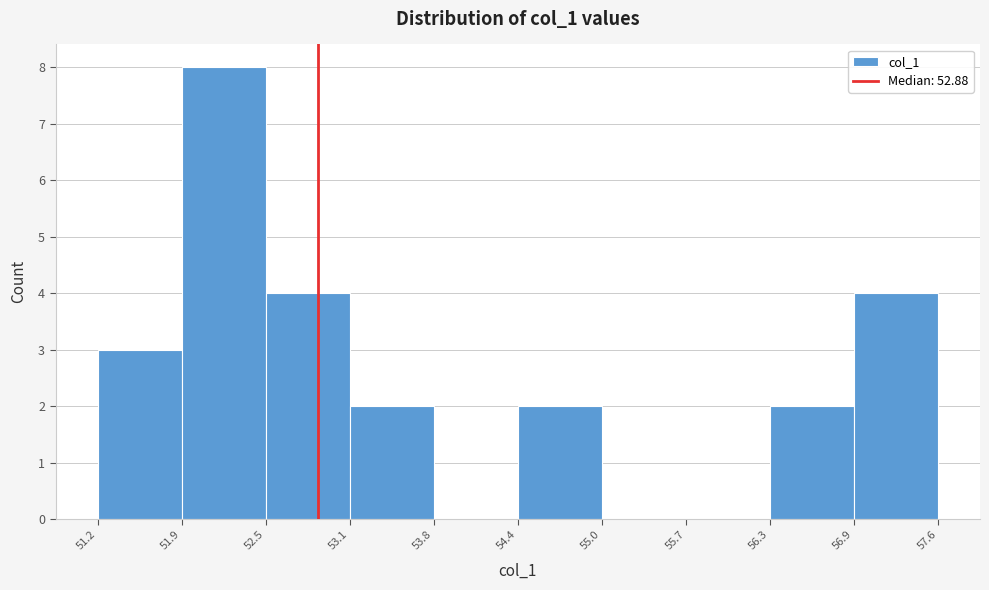

Reading left to right, list every bar in this chart as the range it spans on the x-axis followed by its height. The values are not printed on the chart, so give them approximately, as read against the axis.

51.2 to 51.9: 3
51.9 to 52.5: 8
52.5 to 53.1: 4
53.1 to 53.8: 2
53.8 to 54.4: 0
54.4 to 55.0: 2
55.0 to 55.7: 0
55.7 to 56.3: 0
56.3 to 56.9: 2
56.9 to 57.6: 4